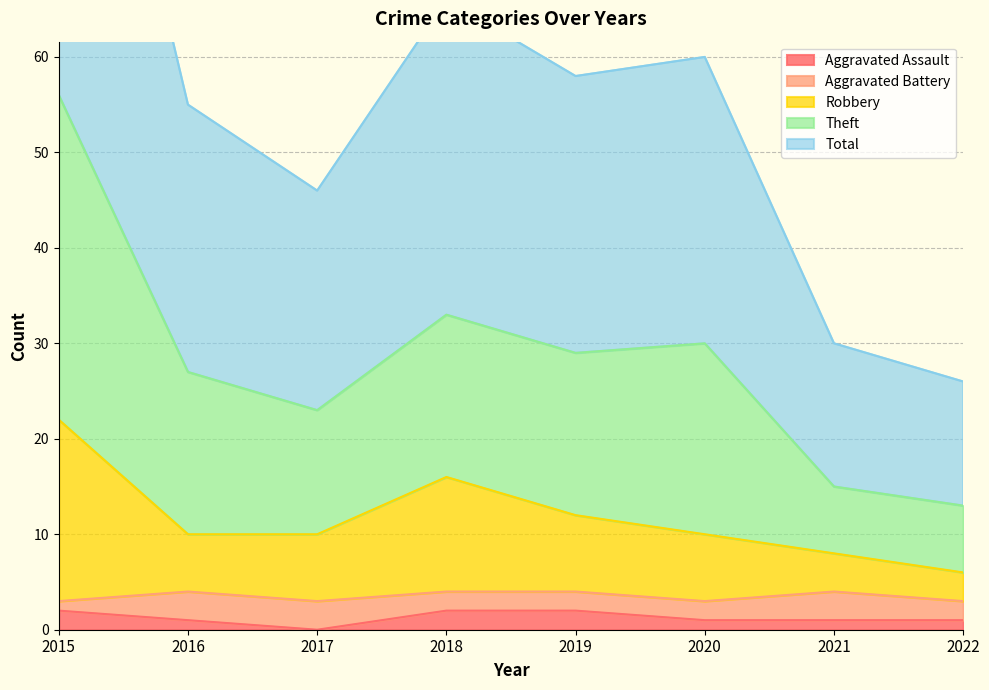

True or false: Aggravated Assault has a value of 1 at 2020.

True